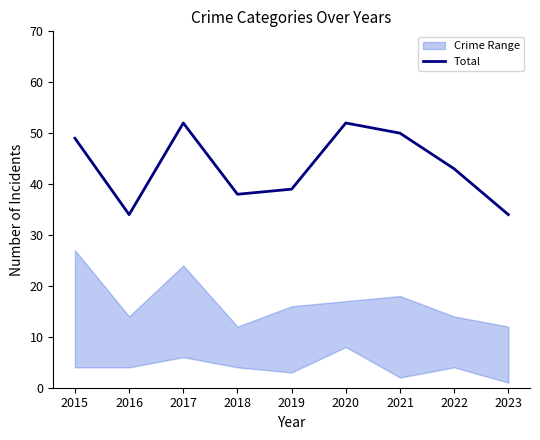

Approximately how many times larger is the value at 2015 compared to 2016?

1.4